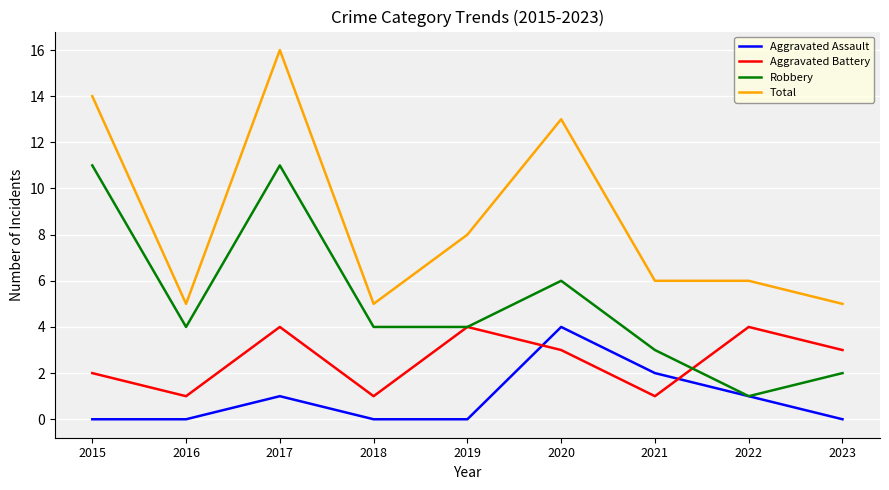

Reading left to right, list all the values displayed in this chart.

Aggravated Assault: 0	0	1	0	0	4	2	1	0
Aggravated Battery: 2	1	4	1	4	3	1	4	3
Robbery: 11	4	11	4	4	6	3	1	2
Total: 14	5	16	5	8	13	6	6	5